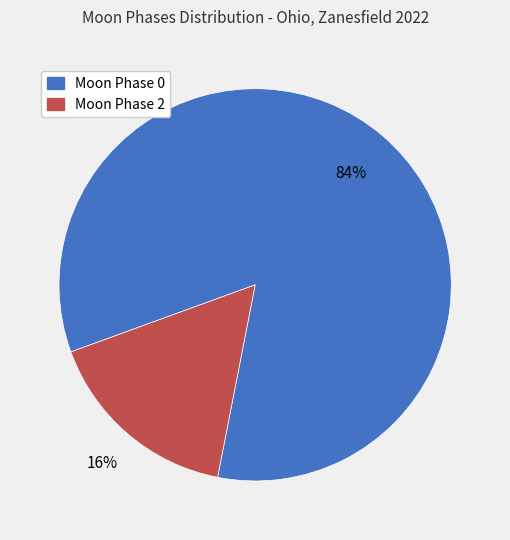

How many slices are in this pie chart?

2